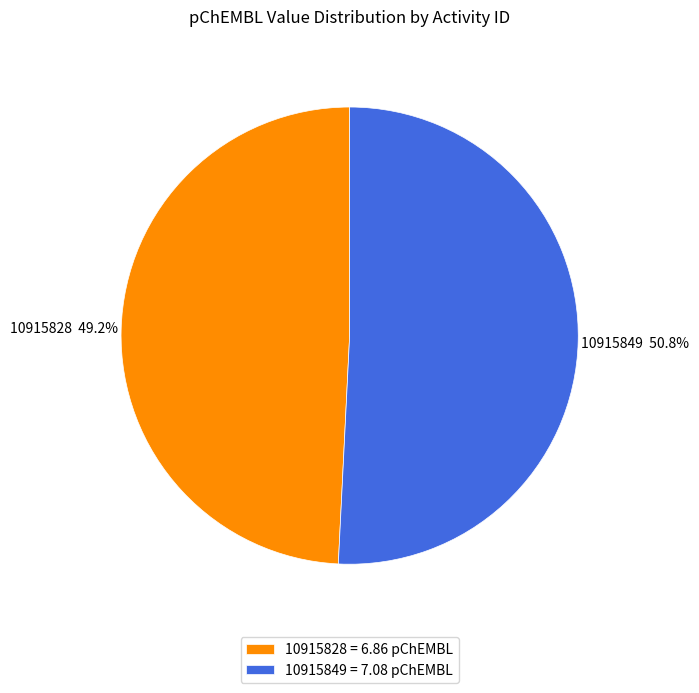

To the nearest percent, what is the combined percentage of 10915849 and 10915828?

100%